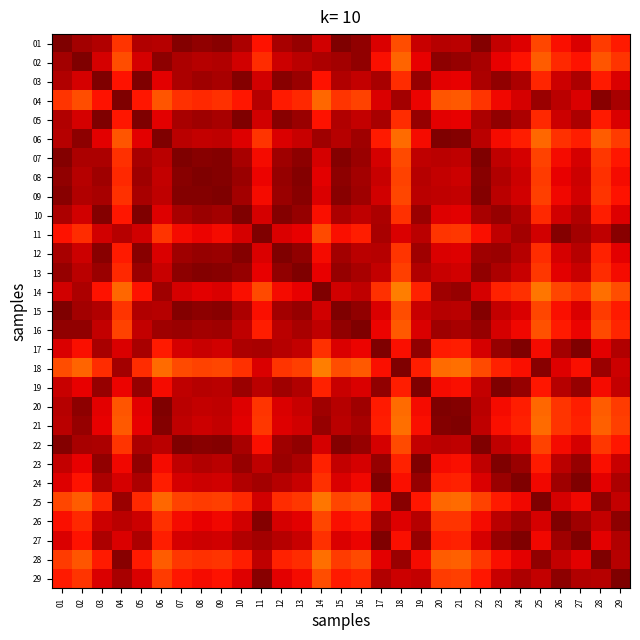

Reading left to right, transcribe all the data shown in this chart.

01: 01=1.0	02=1.0	03=1.0	04=0.9	05=1.0	06=1.0	07=1.0	08=1.0	09=1.0	10=1.0	11=0.9	12=1.0	13=1.0	14=0.9	15=1.0	16=1.0	17=0.9	18=0.8	19=0.9	20=1.0	21=0.9	22=1.0	23=0.9	24=0.9	25=0.8	26=0.9	27=0.9	28=0.8	29=0.9
02: 01=1.0	02=1.0	03=0.9	04=0.8	05=0.9	06=1.0	07=1.0	08=1.0	09=1.0	10=0.9	11=0.9	12=0.9	13=0.9	14=1.0	15=1.0	16=1.0	17=0.9	18=0.8	19=0.9	20=1.0	21=1.0	22=1.0	23=0.9	24=0.9	25=0.8	26=0.9	27=0.9	28=0.8	29=0.9
03: 01=1.0	02=0.9	03=1.0	04=0.9	05=1.0	06=0.9	07=1.0	08=1.0	09=1.0	10=1.0	11=0.9	12=1.0	13=1.0	14=0.9	15=1.0	16=0.9	17=1.0	18=0.9	19=1.0	20=0.9	21=0.9	22=1.0	23=1.0	24=1.0	25=0.9	26=0.9	27=1.0	28=0.9	29=0.9
04: 01=0.9	02=0.8	03=0.9	04=1.0	05=0.9	06=0.8	07=0.9	08=0.9	09=0.9	10=0.9	11=1.0	12=0.9	13=0.9	14=0.8	15=0.9	16=0.8	17=0.9	18=1.0	19=0.9	20=0.8	21=0.8	22=0.9	23=0.9	24=0.9	25=1.0	26=0.9	27=0.9	28=1.0	29=1.0
05: 01=1.0	02=0.9	03=1.0	04=0.9	05=1.0	06=0.9	07=1.0	08=1.0	09=1.0	10=1.0	11=0.9	12=1.0	13=1.0	14=0.9	15=1.0	16=0.9	17=1.0	18=0.9	19=1.0	20=0.9	21=0.9	22=1.0	23=1.0	24=1.0	25=0.9	26=0.9	27=1.0	28=0.9	29=0.9
06: 01=1.0	02=1.0	03=0.9	04=0.8	05=0.9	06=1.0	07=0.9	08=0.9	09=0.9	10=0.9	11=0.9	12=0.9	13=0.9	14=1.0	15=1.0	16=1.0	17=0.9	18=0.8	19=0.9	20=1.0	21=1.0	22=0.9	23=0.9	24=0.9	25=0.8	26=0.9	27=0.9	28=0.8	29=0.8
07: 01=1.0	02=1.0	03=1.0	04=0.9	05=1.0	06=0.9	07=1.0	08=1.0	09=1.0	10=1.0	11=0.9	12=1.0	13=1.0	14=0.9	15=1.0	16=1.0	17=0.9	18=0.8	19=0.9	20=0.9	21=0.9	22=1.0	23=0.9	24=0.9	25=0.8	26=0.9	27=0.9	28=0.8	29=0.9
08: 01=1.0	02=1.0	03=1.0	04=0.9	05=1.0	06=0.9	07=1.0	08=1.0	09=1.0	10=1.0	11=0.9	12=1.0	13=1.0	14=0.9	15=1.0	16=1.0	17=0.9	18=0.8	19=1.0	20=0.9	21=0.9	22=1.0	23=1.0	24=0.9	25=0.8	26=0.9	27=0.9	28=0.9	29=0.9
09: 01=1.0	02=1.0	03=1.0	04=0.9	05=1.0	06=0.9	07=1.0	08=1.0	09=1.0	10=1.0	11=0.9	12=1.0	13=1.0	14=0.9	15=1.0	16=1.0	17=0.9	18=0.8	19=0.9	20=0.9	21=0.9	22=1.0	23=0.9	24=0.9	25=0.8	26=0.9	27=0.9	28=0.9	29=0.9
10: 01=1.0	02=0.9	03=1.0	04=0.9	05=1.0	06=0.9	07=1.0	08=1.0	09=1.0	10=1.0	11=0.9	12=1.0	13=1.0	14=0.9	15=1.0	16=0.9	17=1.0	18=0.9	19=1.0	20=0.9	21=0.9	22=1.0	23=1.0	24=1.0	25=0.9	26=0.9	27=1.0	28=0.9	29=0.9
11: 01=0.9	02=0.9	03=0.9	04=1.0	05=0.9	06=0.9	07=0.9	08=0.9	09=0.9	10=0.9	11=1.0	12=0.9	13=0.9	14=0.8	15=0.9	16=0.9	17=1.0	18=0.9	19=0.9	20=0.9	21=0.8	22=0.9	23=0.9	24=1.0	25=0.9	26=1.0	27=1.0	28=0.9	29=1.0
12: 01=1.0	02=0.9	03=1.0	04=0.9	05=1.0	06=0.9	07=1.0	08=1.0	09=1.0	10=1.0	11=0.9	12=1.0	13=1.0	14=0.9	15=1.0	16=0.9	17=1.0	18=0.9	19=1.0	20=0.9	21=0.9	22=1.0	23=1.0	24=0.9	25=0.9	26=0.9	27=1.0	28=0.9	29=0.9
13: 01=1.0	02=0.9	03=1.0	04=0.9	05=1.0	06=0.9	07=1.0	08=1.0	09=1.0	10=1.0	11=0.9	12=1.0	13=1.0	14=0.9	15=1.0	16=1.0	17=0.9	18=0.8	19=1.0	20=0.9	21=0.9	22=1.0	23=1.0	24=0.9	25=0.8	26=0.9	27=0.9	28=0.9	29=0.9
14: 01=0.9	02=1.0	03=0.9	04=0.8	05=0.9	06=1.0	07=0.9	08=0.9	09=0.9	10=0.9	11=0.8	12=0.9	13=0.9	14=1.0	15=0.9	16=0.9	17=0.9	18=0.8	19=0.9	20=1.0	21=1.0	22=0.9	23=0.9	24=0.9	25=0.8	26=0.8	27=0.9	28=0.8	29=0.8
15: 01=1.0	02=1.0	03=1.0	04=0.9	05=1.0	06=1.0	07=1.0	08=1.0	09=1.0	10=1.0	11=0.9	12=1.0	13=1.0	14=0.9	15=1.0	16=1.0	17=0.9	18=0.8	19=0.9	20=1.0	21=0.9	22=1.0	23=0.9	24=0.9	25=0.8	26=0.9	27=0.9	28=0.8	29=0.9
16: 01=1.0	02=1.0	03=0.9	04=0.8	05=0.9	06=1.0	07=1.0	08=1.0	09=1.0	10=0.9	11=0.9	12=0.9	13=1.0	14=0.9	15=1.0	16=1.0	17=0.9	18=0.8	19=0.9	20=1.0	21=1.0	22=1.0	23=0.9	24=0.9	25=0.8	26=0.9	27=0.9	28=0.8	29=0.9
17: 01=0.9	02=0.9	03=1.0	04=0.9	05=1.0	06=0.9	07=0.9	08=0.9	09=0.9	10=1.0	11=1.0	12=1.0	13=0.9	14=0.9	15=0.9	16=0.9	17=1.0	18=0.9	19=1.0	20=0.9	21=0.9	22=0.9	23=1.0	24=1.0	25=0.9	26=1.0	27=1.0	28=0.9	29=1.0
18: 01=0.8	02=0.8	03=0.9	04=1.0	05=0.9	06=0.8	07=0.8	08=0.8	09=0.8	10=0.9	11=0.9	12=0.9	13=0.8	14=0.8	15=0.8	16=0.8	17=0.9	18=1.0	19=0.9	20=0.8	21=0.8	22=0.8	23=0.9	24=0.9	25=1.0	26=0.9	27=0.9	28=1.0	29=0.9
19: 01=0.9	02=0.9	03=1.0	04=0.9	05=1.0	06=0.9	07=0.9	08=1.0	09=0.9	10=1.0	11=0.9	12=1.0	13=1.0	14=0.9	15=0.9	16=0.9	17=1.0	18=0.9	19=1.0	20=0.9	21=0.9	22=0.9	23=1.0	24=1.0	25=0.9	26=1.0	27=1.0	28=0.9	29=0.9
20: 01=1.0	02=1.0	03=0.9	04=0.8	05=0.9	06=1.0	07=0.9	08=0.9	09=0.9	10=0.9	11=0.9	12=0.9	13=0.9	14=1.0	15=1.0	16=1.0	17=0.9	18=0.8	19=0.9	20=1.0	21=1.0	22=0.9	23=0.9	24=0.9	25=0.8	26=0.9	27=0.9	28=0.8	29=0.8
21: 01=0.9	02=1.0	03=0.9	04=0.8	05=0.9	06=1.0	07=0.9	08=0.9	09=0.9	10=0.9	11=0.8	12=0.9	13=0.9	14=1.0	15=0.9	16=1.0	17=0.9	18=0.8	19=0.9	20=1.0	21=1.0	22=0.9	23=0.9	24=0.9	25=0.8	26=0.9	27=0.9	28=0.8	29=0.8
22: 01=1.0	02=1.0	03=1.0	04=0.9	05=1.0	06=0.9	07=1.0	08=1.0	09=1.0	10=1.0	11=0.9	12=1.0	13=1.0	14=0.9	15=1.0	16=1.0	17=0.9	18=0.8	19=0.9	20=0.9	21=0.9	22=1.0	23=0.9	24=0.9	25=0.8	26=0.9	27=0.9	28=0.8	29=0.9
23: 01=0.9	02=0.9	03=1.0	04=0.9	05=1.0	06=0.9	07=0.9	08=1.0	09=0.9	10=1.0	11=0.9	12=1.0	13=1.0	14=0.9	15=0.9	16=0.9	17=1.0	18=0.9	19=1.0	20=0.9	21=0.9	22=0.9	23=1.0	24=1.0	25=0.9	26=0.9	27=1.0	28=0.9	29=0.9
24: 01=0.9	02=0.9	03=1.0	04=0.9	05=1.0	06=0.9	07=0.9	08=0.9	09=0.9	10=1.0	11=1.0	12=0.9	13=0.9	14=0.9	15=0.9	16=0.9	17=1.0	18=0.9	19=1.0	20=0.9	21=0.9	22=0.9	23=1.0	24=1.0	25=0.9	26=1.0	27=1.0	28=0.9	29=1.0
25: 01=0.8	02=0.8	03=0.9	04=1.0	05=0.9	06=0.8	07=0.8	08=0.8	09=0.8	10=0.9	11=0.9	12=0.9	13=0.8	14=0.8	15=0.8	16=0.8	17=0.9	18=1.0	19=0.9	20=0.8	21=0.8	22=0.8	23=0.9	24=0.9	25=1.0	26=0.9	27=0.9	28=1.0	29=0.9
26: 01=0.9	02=0.9	03=0.9	04=0.9	05=0.9	06=0.9	07=0.9	08=0.9	09=0.9	10=0.9	11=1.0	12=0.9	13=0.9	14=0.8	15=0.9	16=0.9	17=1.0	18=0.9	19=1.0	20=0.9	21=0.9	22=0.9	23=0.9	24=1.0	25=0.9	26=1.0	27=1.0	28=0.9	29=1.0
27: 01=0.9	02=0.9	03=1.0	04=0.9	05=1.0	06=0.9	07=0.9	08=0.9	09=0.9	10=1.0	11=1.0	12=1.0	13=0.9	14=0.9	15=0.9	16=0.9	17=1.0	18=0.9	19=1.0	20=0.9	21=0.9	22=0.9	23=1.0	24=1.0	25=0.9	26=1.0	27=1.0	28=0.9	29=1.0
28: 01=0.8	02=0.8	03=0.9	04=1.0	05=0.9	06=0.8	07=0.8	08=0.9	09=0.9	10=0.9	11=0.9	12=0.9	13=0.9	14=0.8	15=0.8	16=0.8	17=0.9	18=1.0	19=0.9	20=0.8	21=0.8	22=0.8	23=0.9	24=0.9	25=1.0	26=0.9	27=0.9	28=1.0	29=1.0
29: 01=0.9	02=0.9	03=0.9	04=1.0	05=0.9	06=0.8	07=0.9	08=0.9	09=0.9	10=0.9	11=1.0	12=0.9	13=0.9	14=0.8	15=0.9	16=0.9	17=1.0	18=0.9	19=0.9	20=0.8	21=0.8	22=0.9	23=0.9	24=1.0	25=0.9	26=1.0	27=1.0	28=1.0	29=1.0